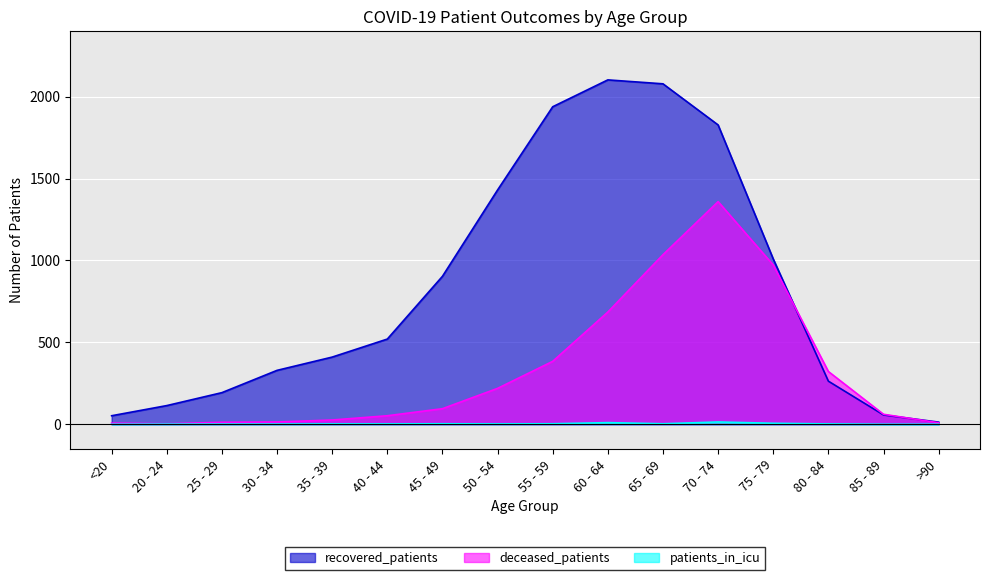

Where does the deceased_patients series first go above 95?

50 - 54